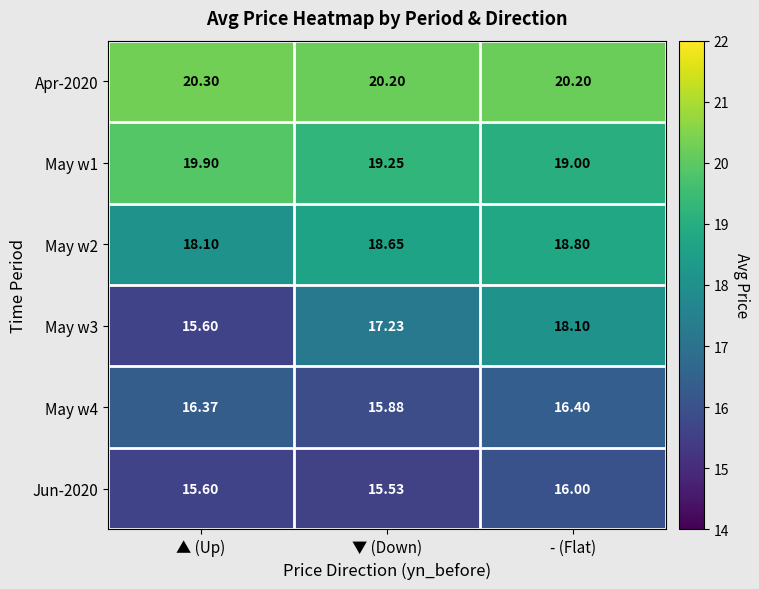

How many data points does each series have?

3